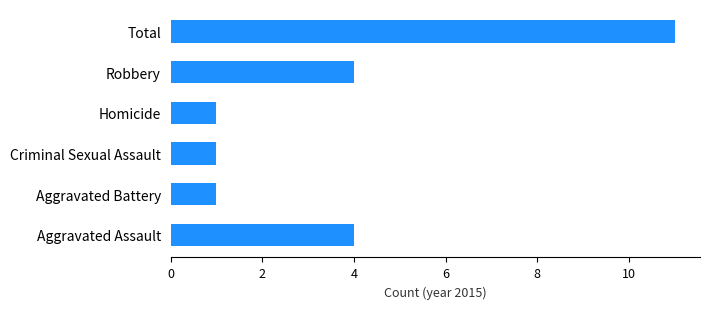

How many values are between 1 and 4?

5